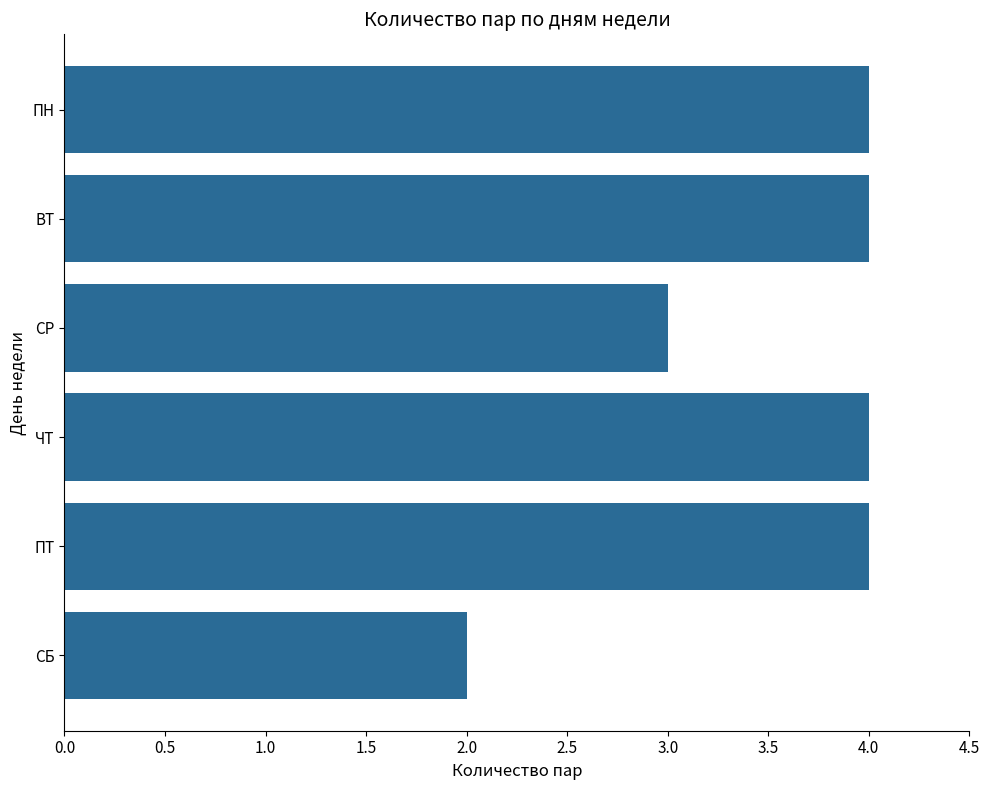

Reading top to bottom, transcribe all the data shown in this chart.

4	4	3	4	4	2